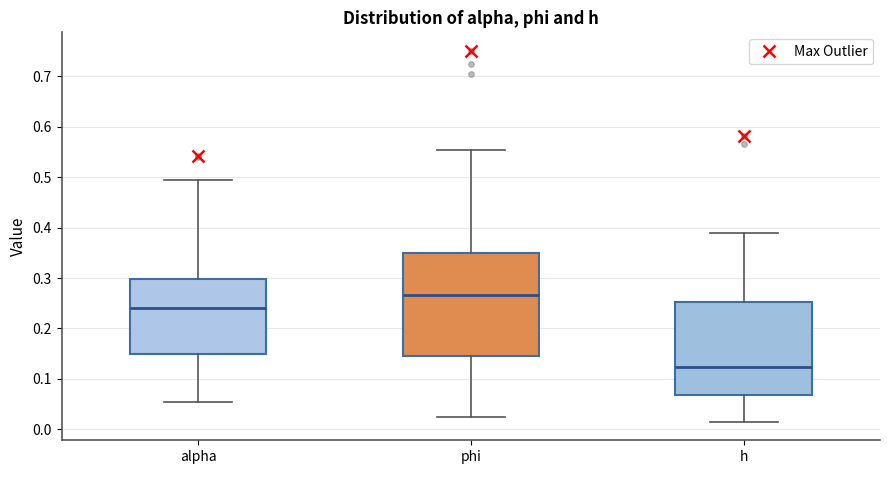

Reading left to right, transcribe this box plot: for each box, give where its median line is, the range the box spans, and where its two whiskers end, as read against the y-axis. The values are not printed on the chart, so give them approximately, as read against the axis.

alpha: median 0.24, box 0.15 to 0.30, whiskers 0.05 to 0.50
phi: median 0.27, box 0.15 to 0.35, whiskers 0.02 to 0.55
h: median 0.12, box 0.07 to 0.25, whiskers 0.02 to 0.39